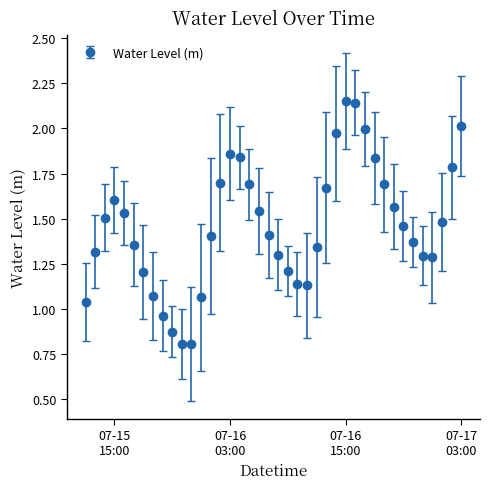

True or false: there are more than 0 points higher than both neighbors.

True